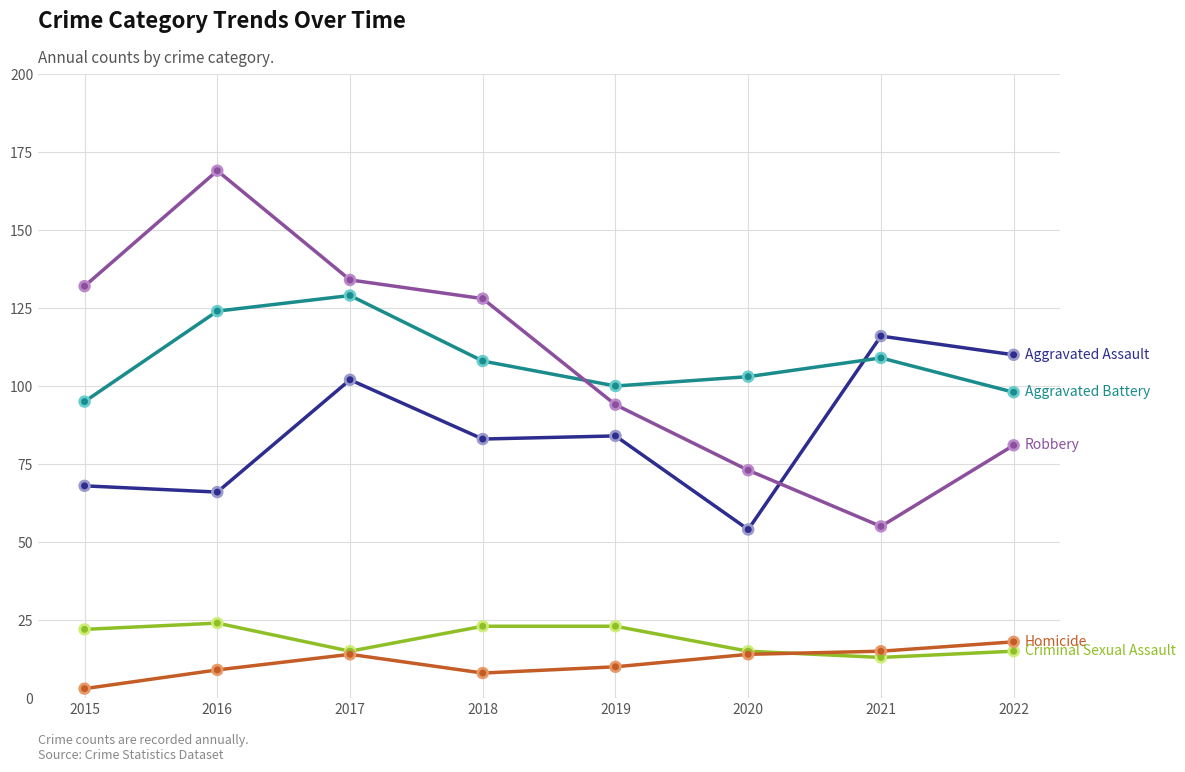

What is the difference between the highest and lowest values at 2022?

95